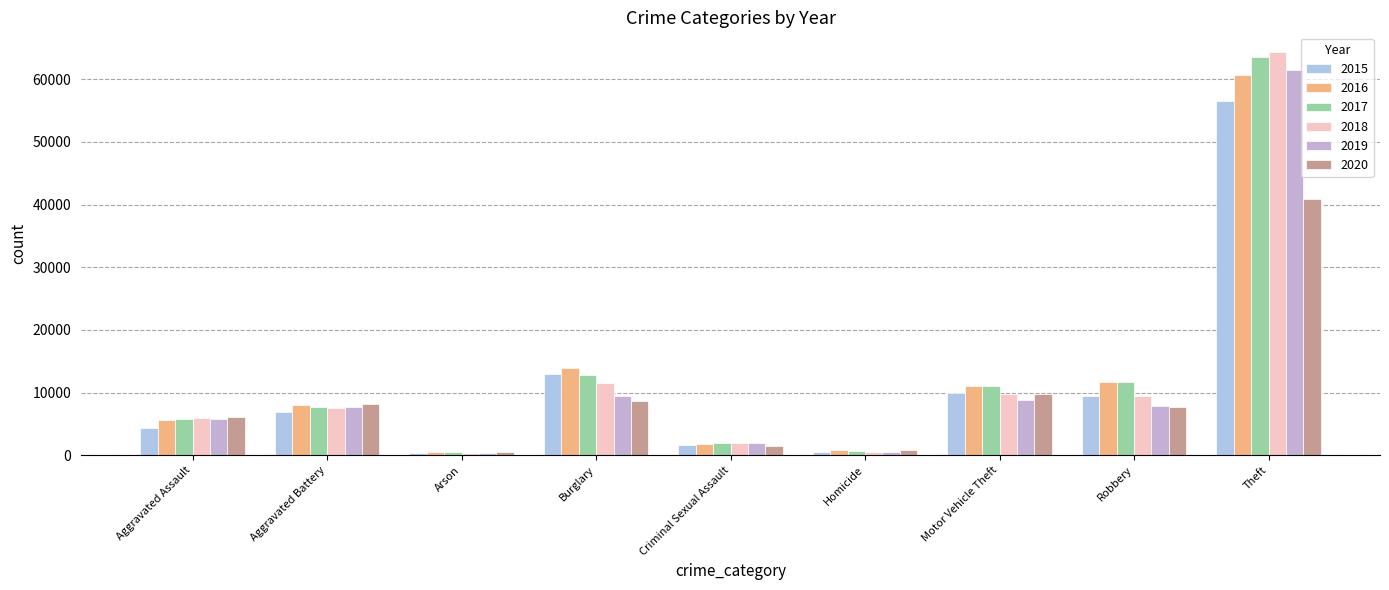

True or false: 2017 has a value of 668 at Homicide.

True